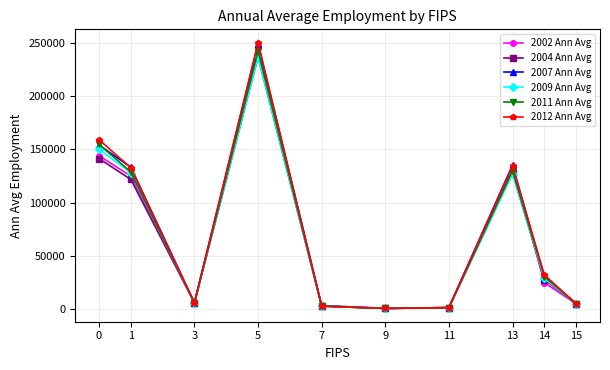

What is the value of the 2002 Ann Avg point at the 10th from the left?

4764